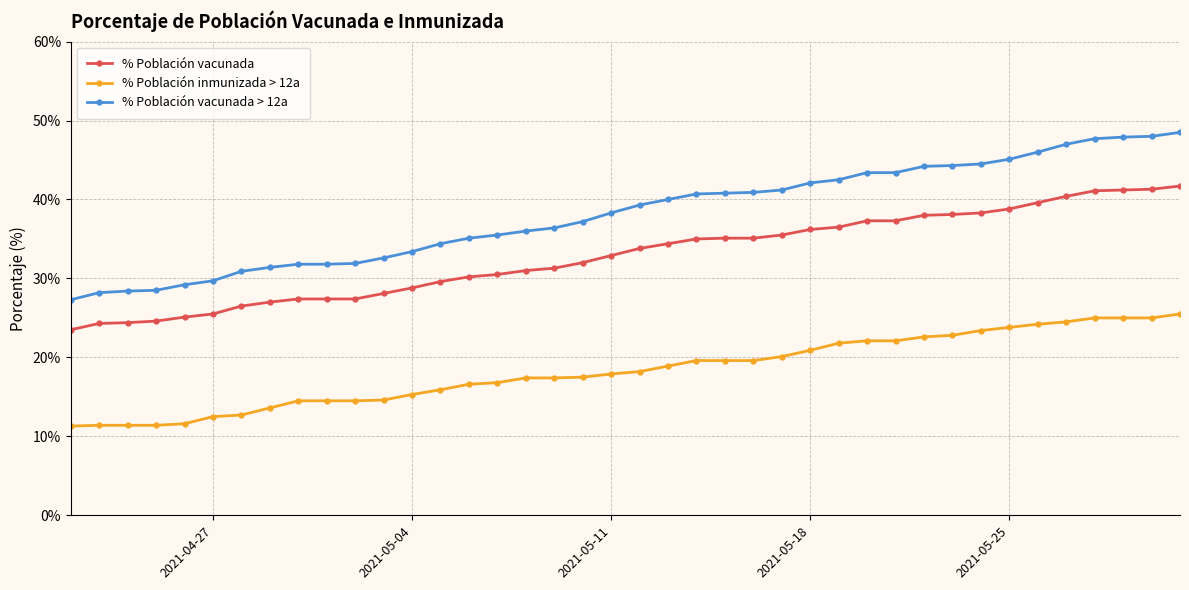

Which series has the largest total across all categories?

% Población vacunada > 12a